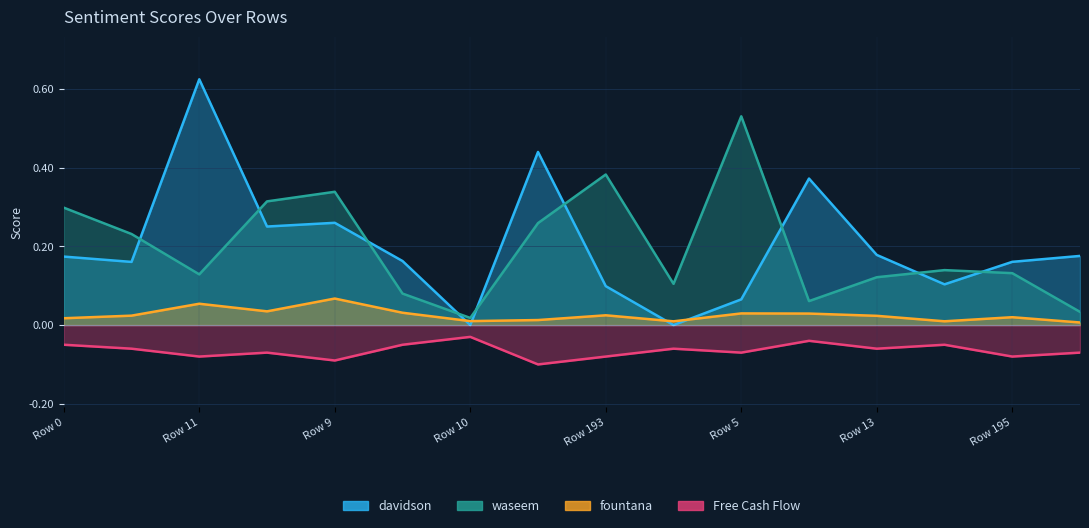

True or false: Free Cash Flow and davidson intersect in this chart.

False